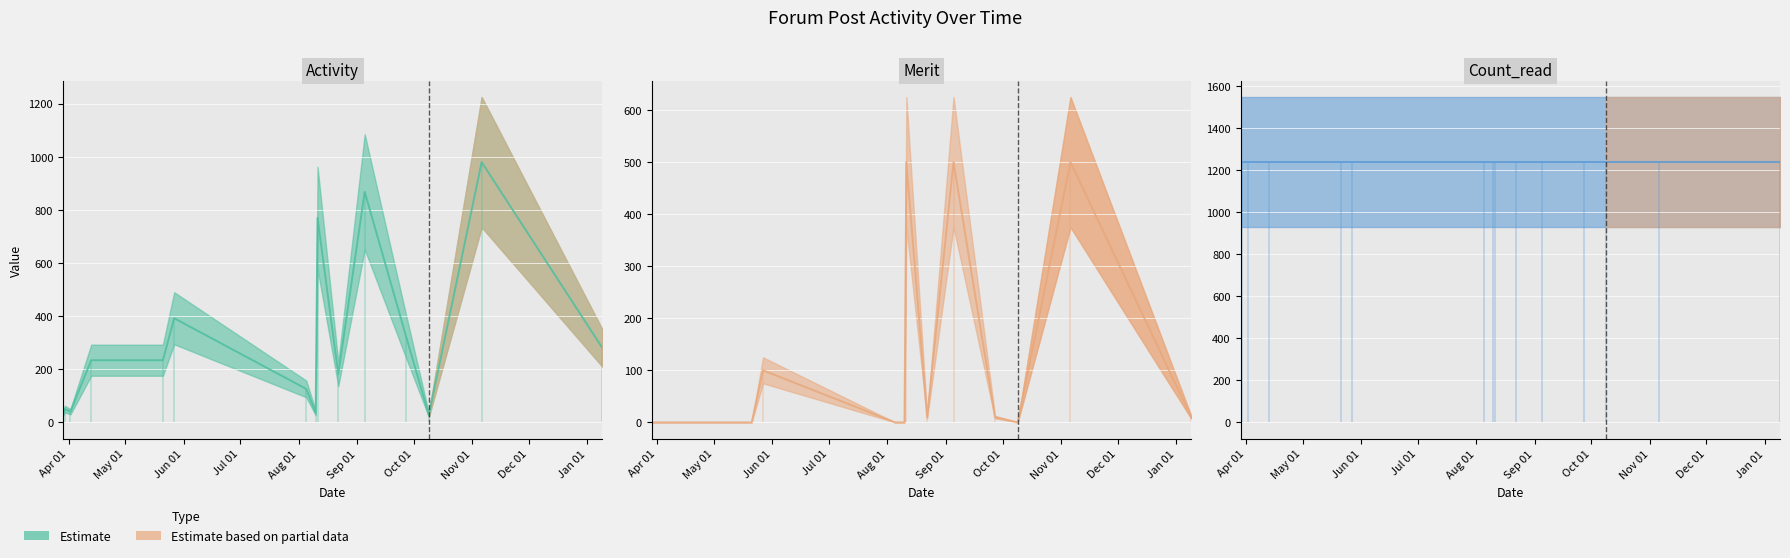

In Merit, how many points are lower than both neighbors (excluding endpoints)?

2